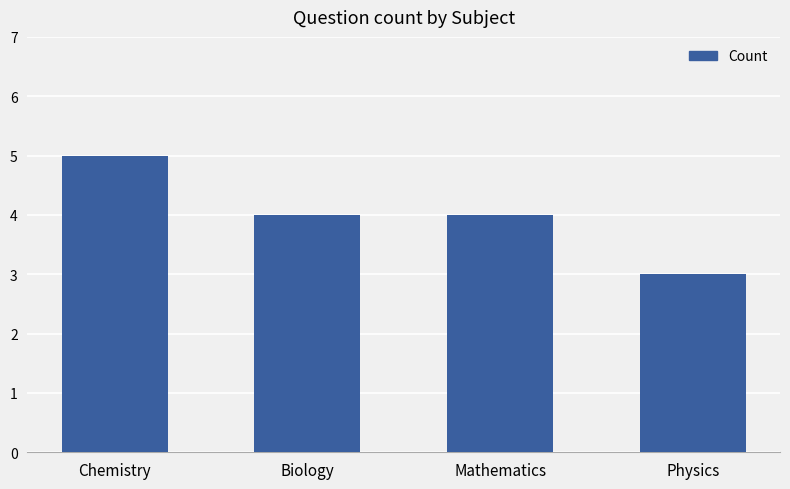

What is the difference between the second highest and minimum values?

1